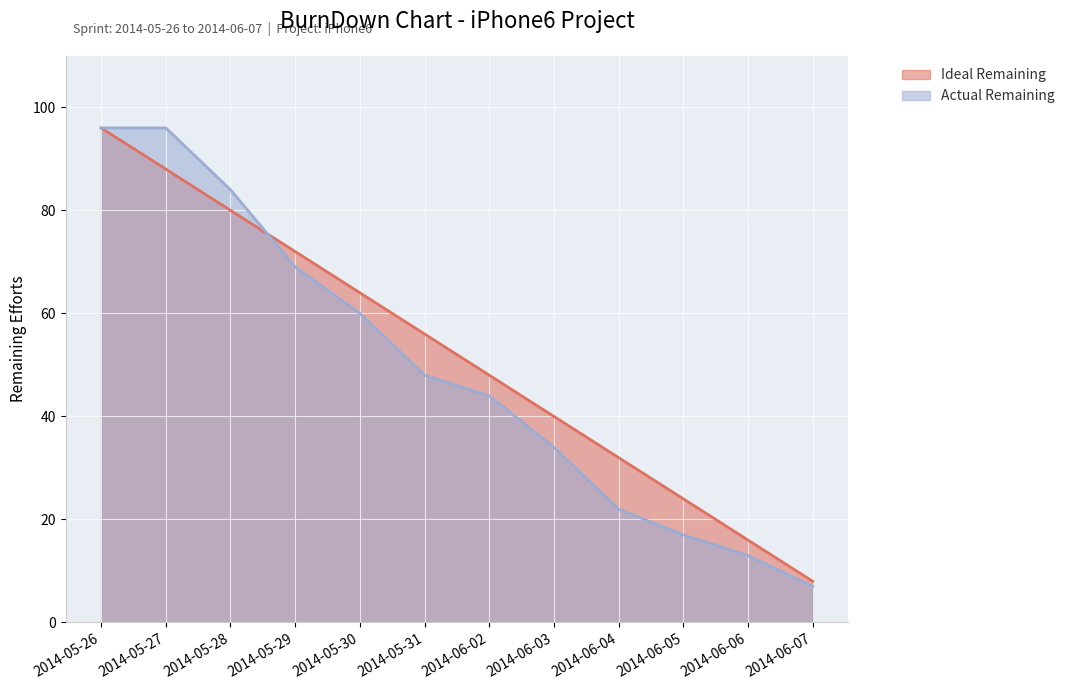

What is the difference between the maximum and minimum values in the Ideal Remaining series?

88